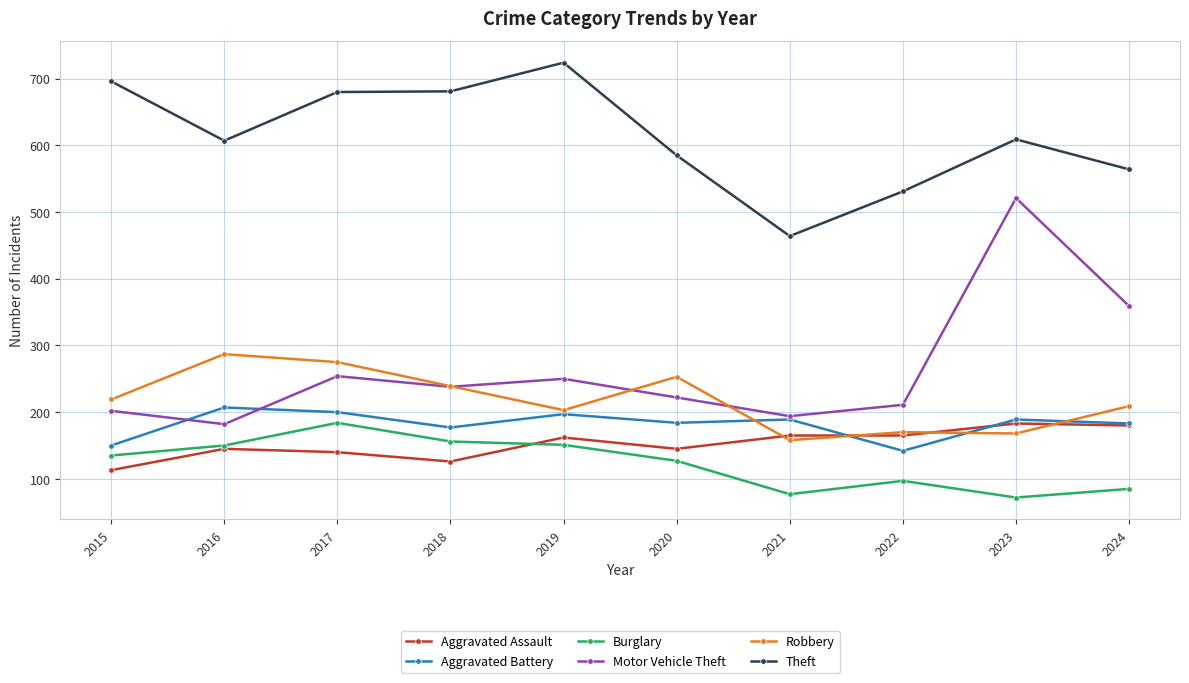

How many data points in Aggravated Assault are less than 162?

5